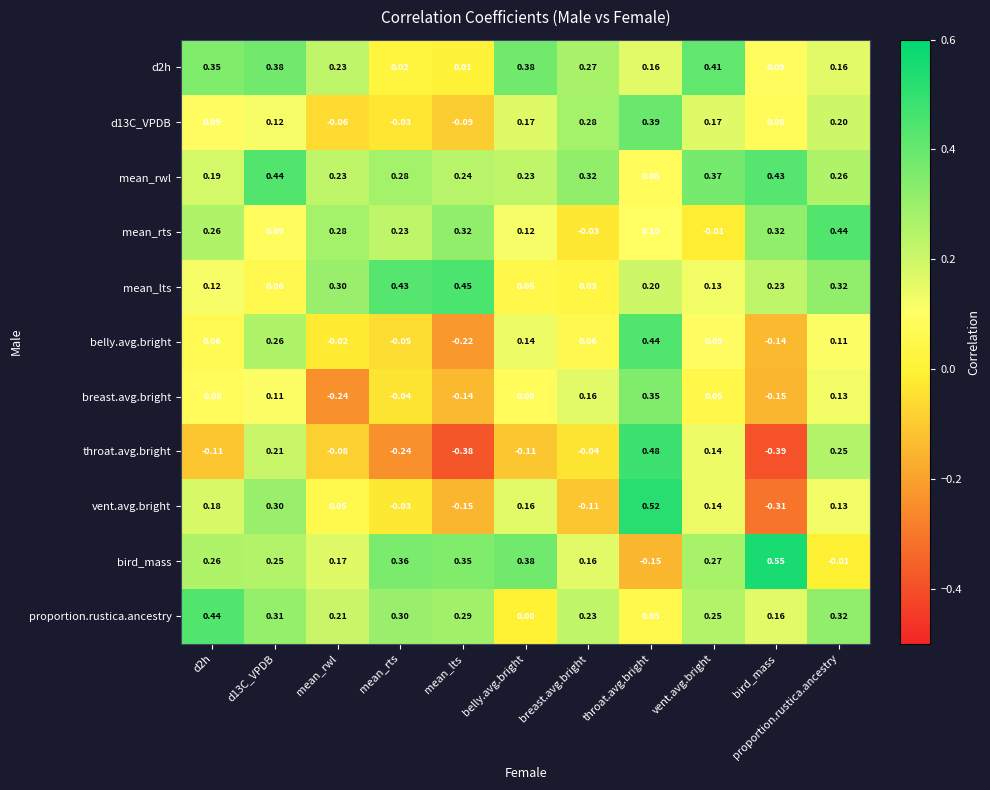

At which category does the chart reach its minimum across all series?

bird_mass